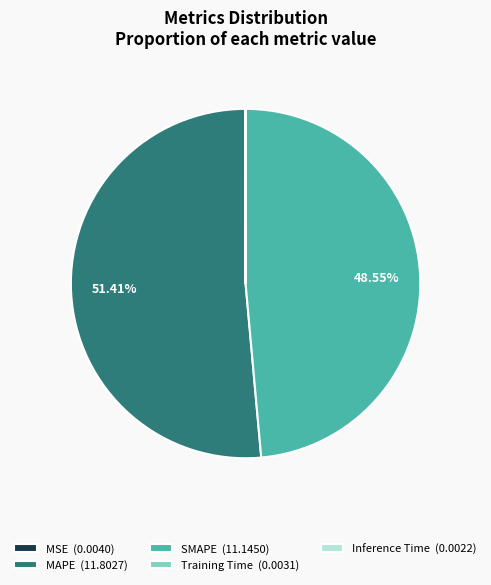

Is there any slice that represents more than half of the pie?

Yes